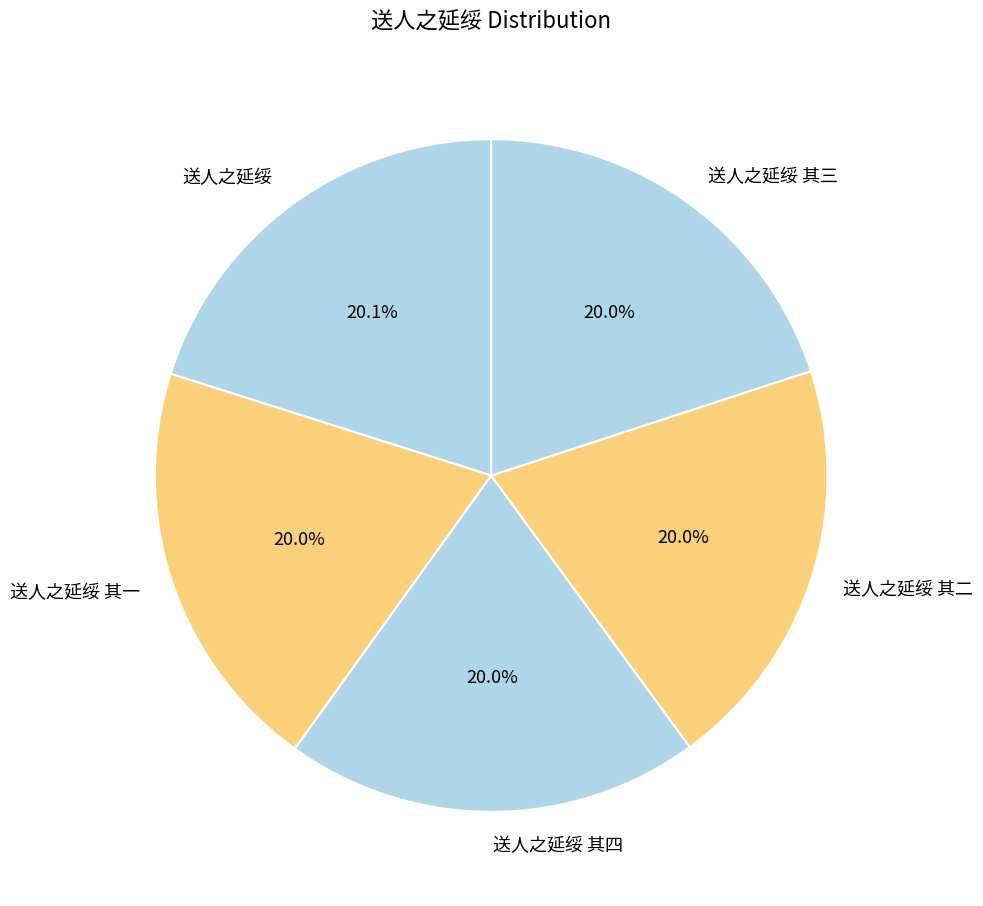

How many segments does this pie chart have?

5